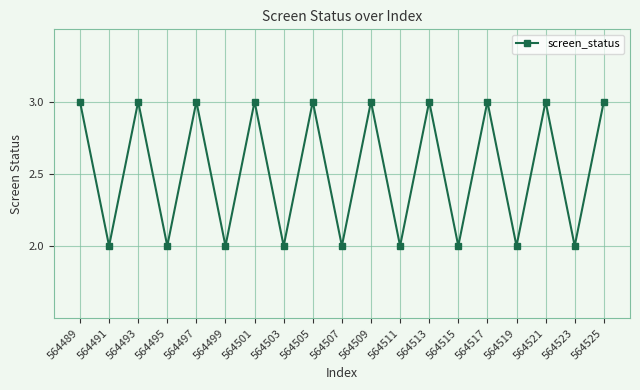

The chart shows a value of 5 at 564505. True or false?

False